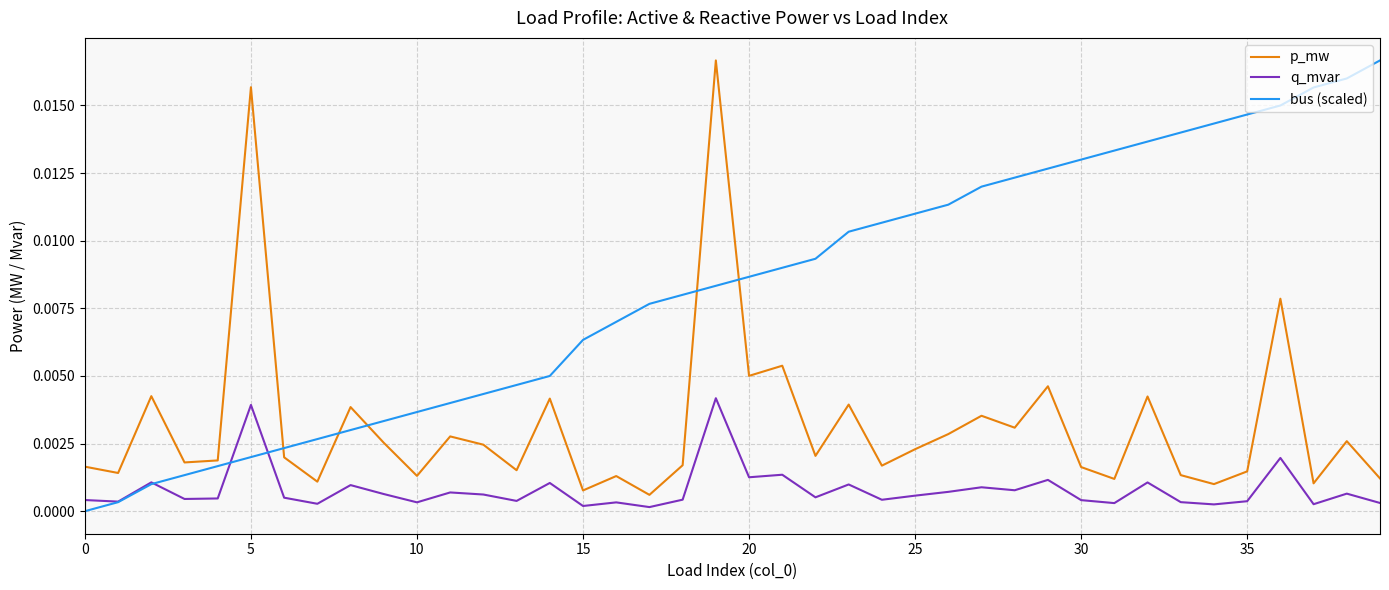

Which series has the largest total across all categories?

bus (scaled)